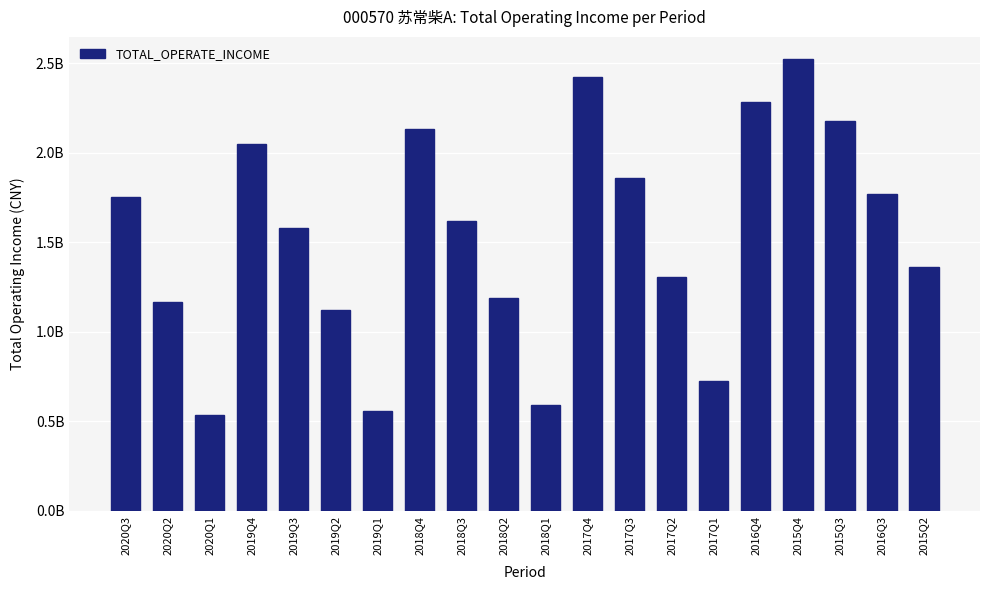

Does the chart contain any negative values?

No